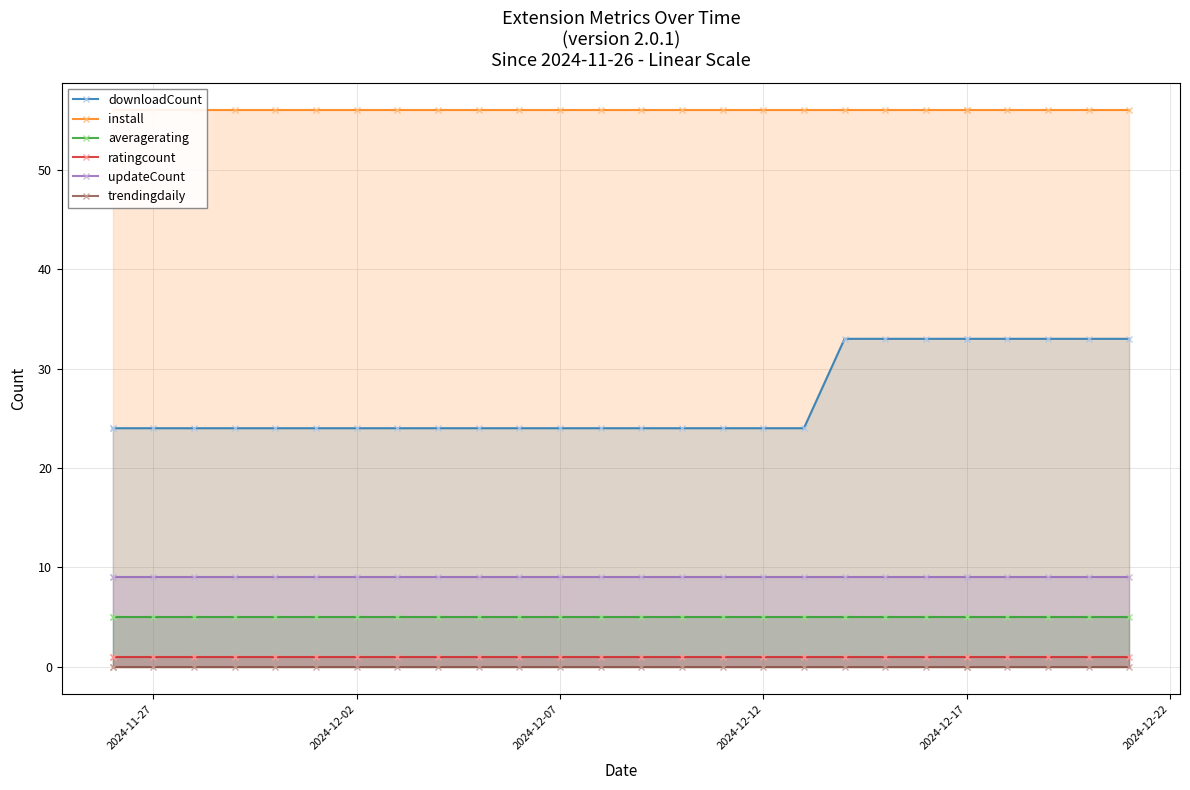

True or false: install has more than 1 points higher than both neighbors.

False